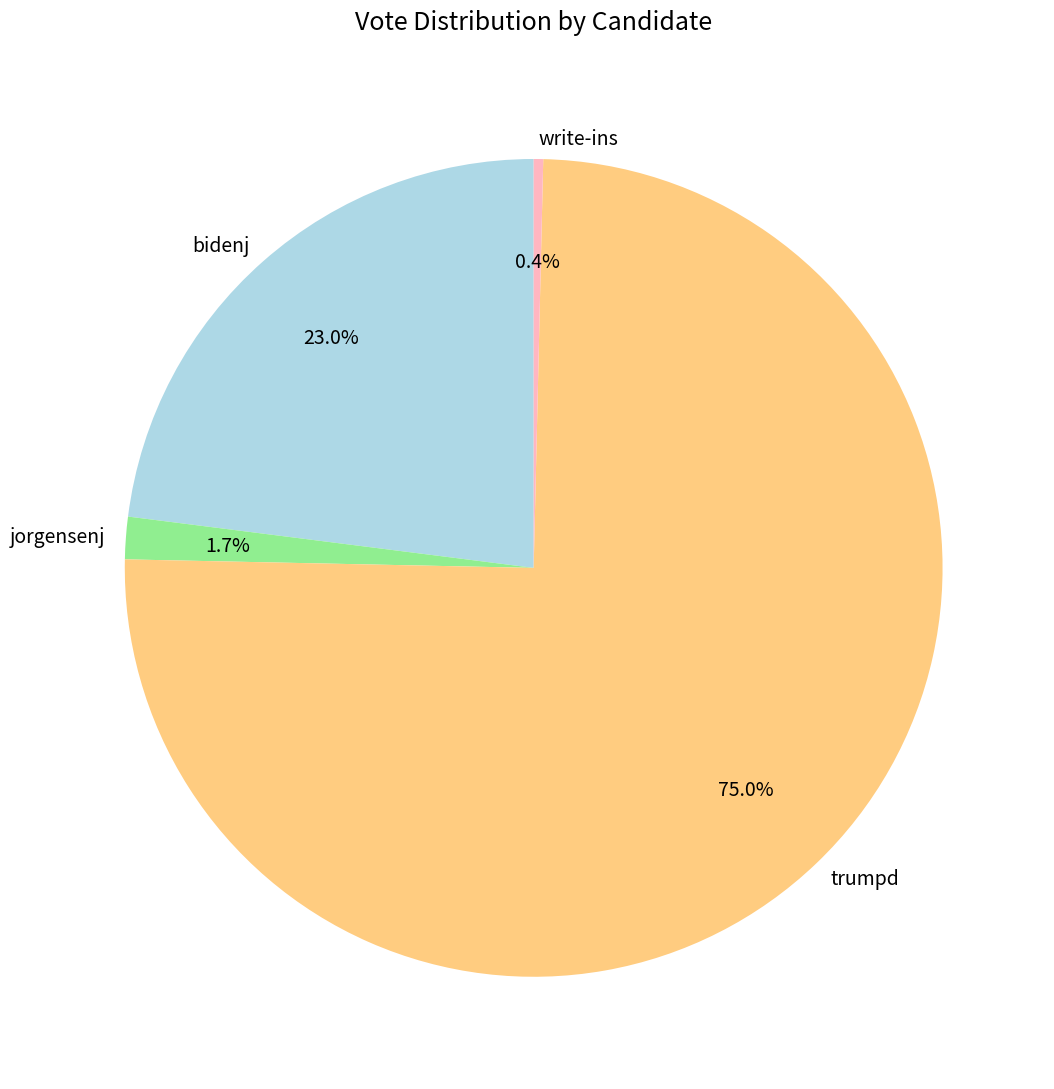

Is it true that write-ins is 0% of the pie?

True